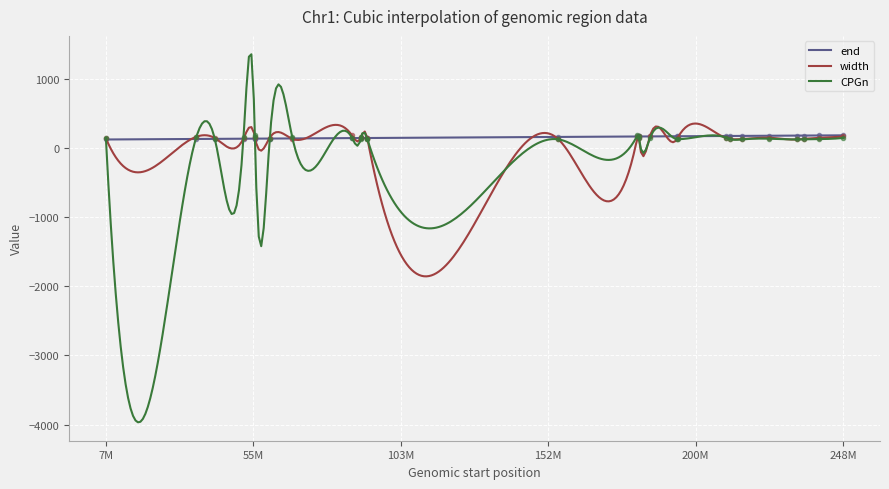

List the series in order of their overall mean, highest first.

end, width, CPGn